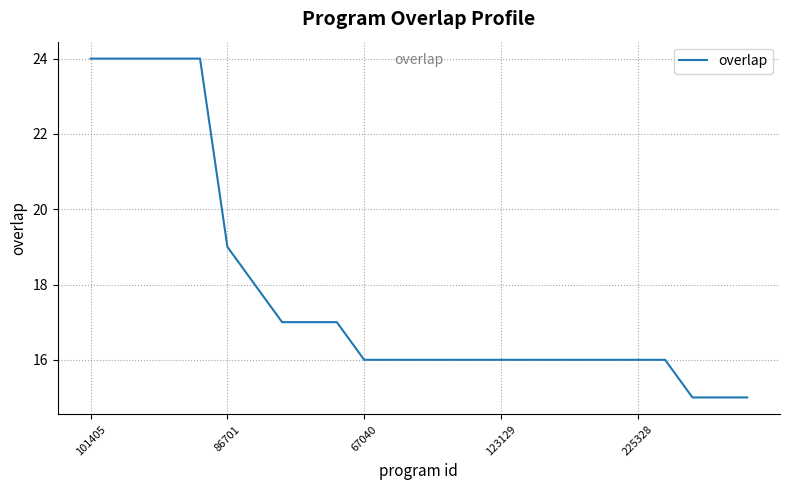

What is the maximum value shown in the chart?

24